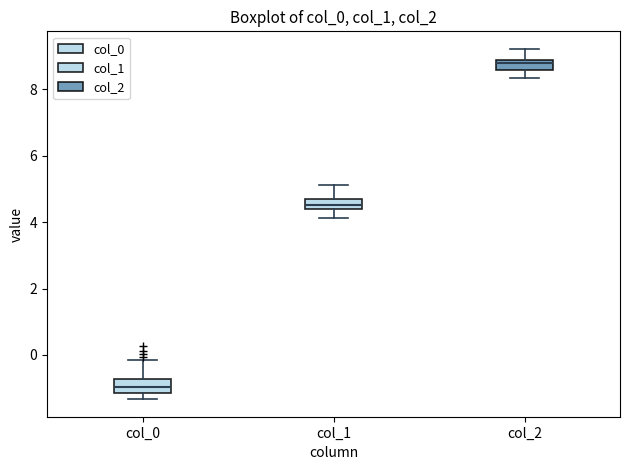

Which box's median line is the lowest?

col_0